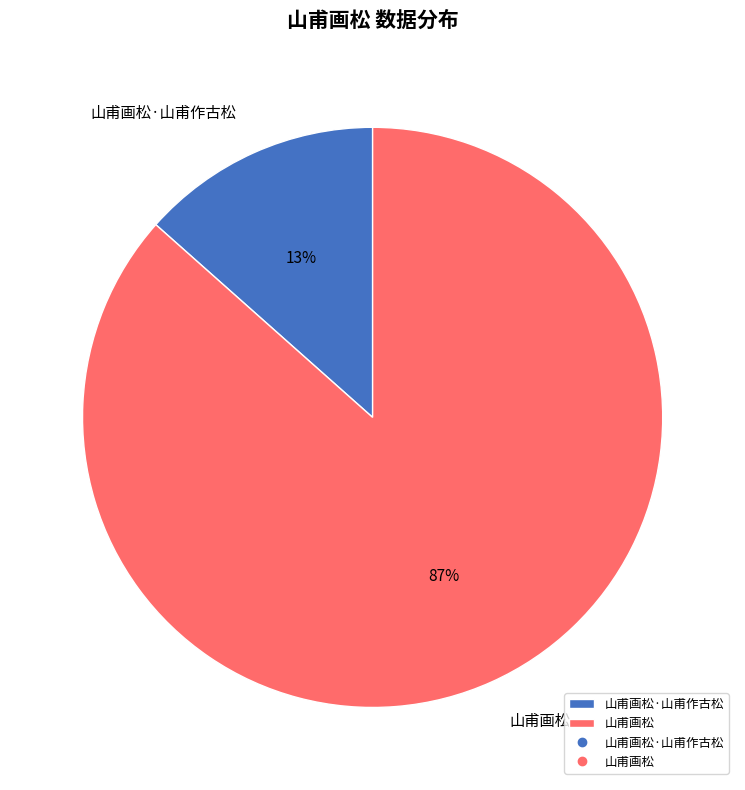

How many slices are in this pie chart?

2